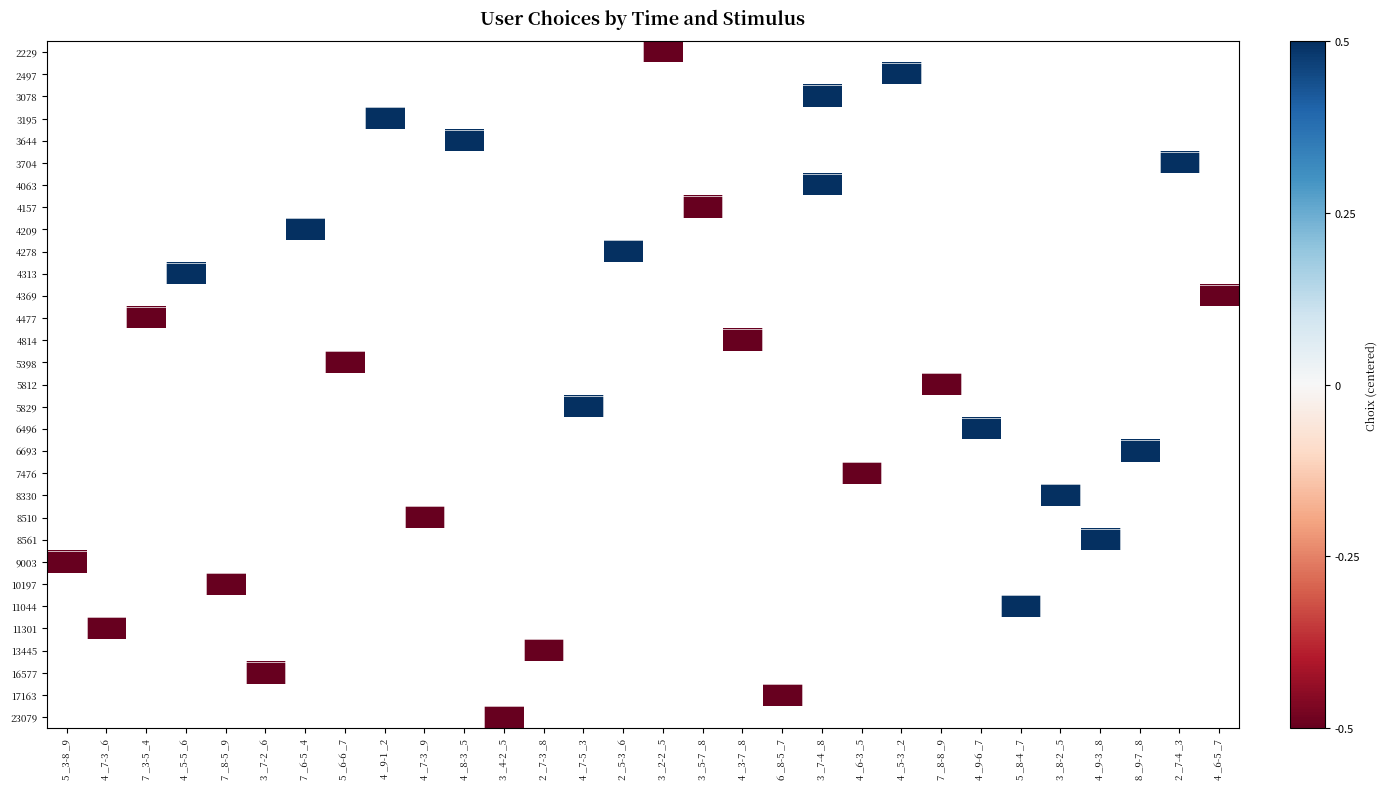

Count the number of categories in the chart.

30